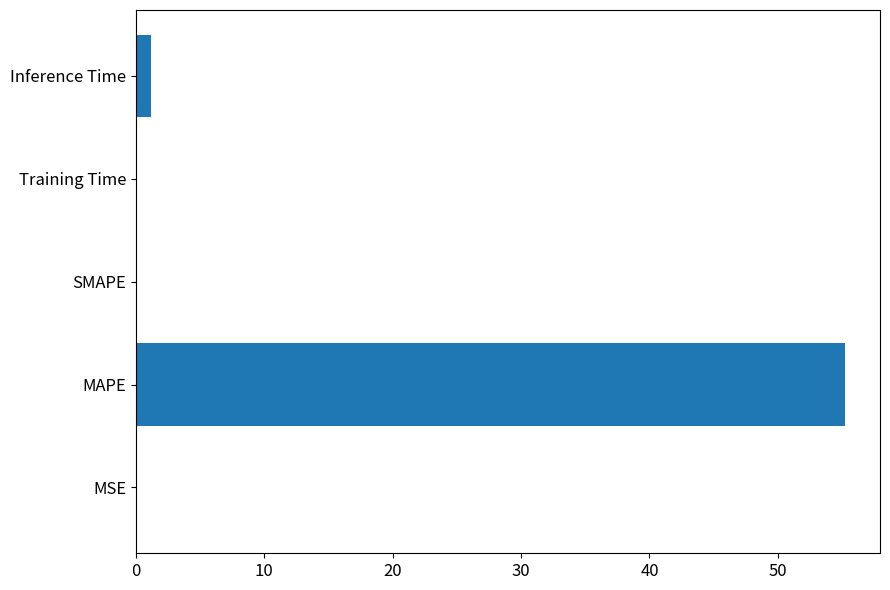

Are the bars horizontal?

Yes